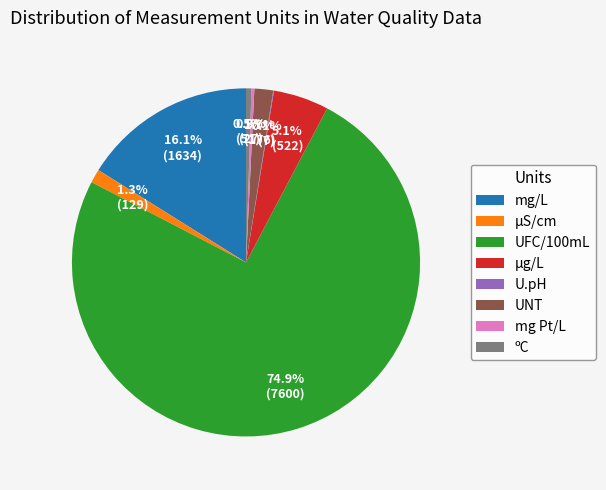

Which slice is the largest?

UFC/100mL